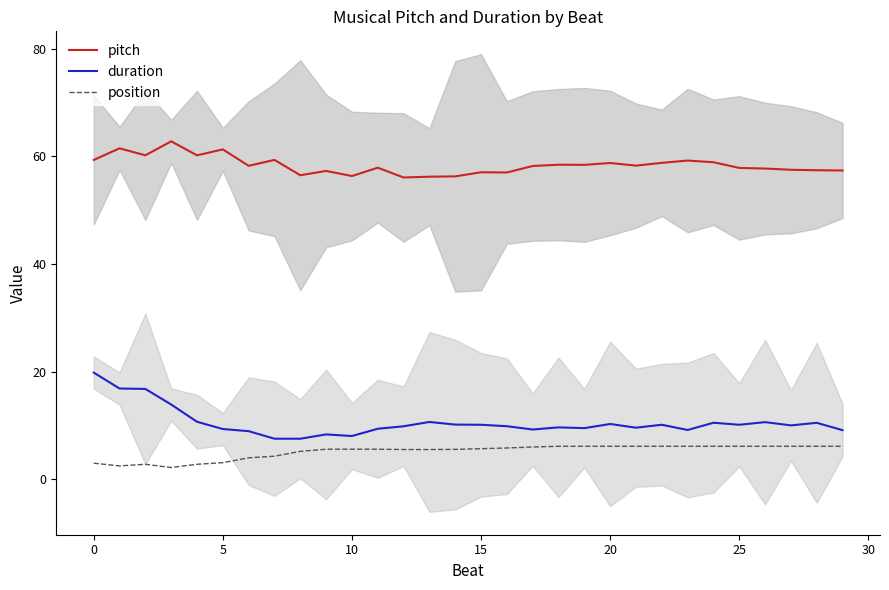

What is the minimum value for position?

2.2